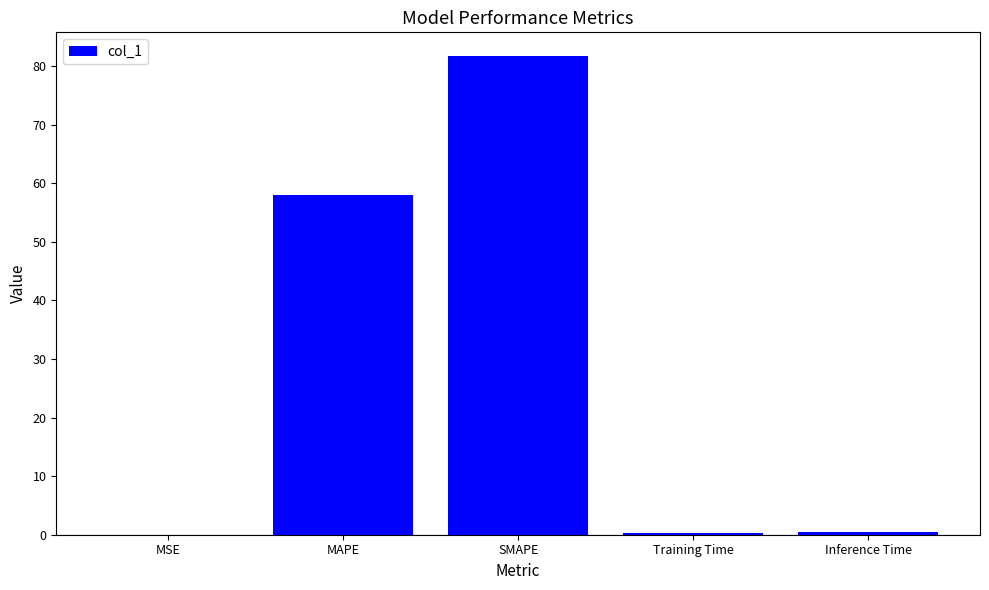

At which label is the value closest to 40?

MAPE